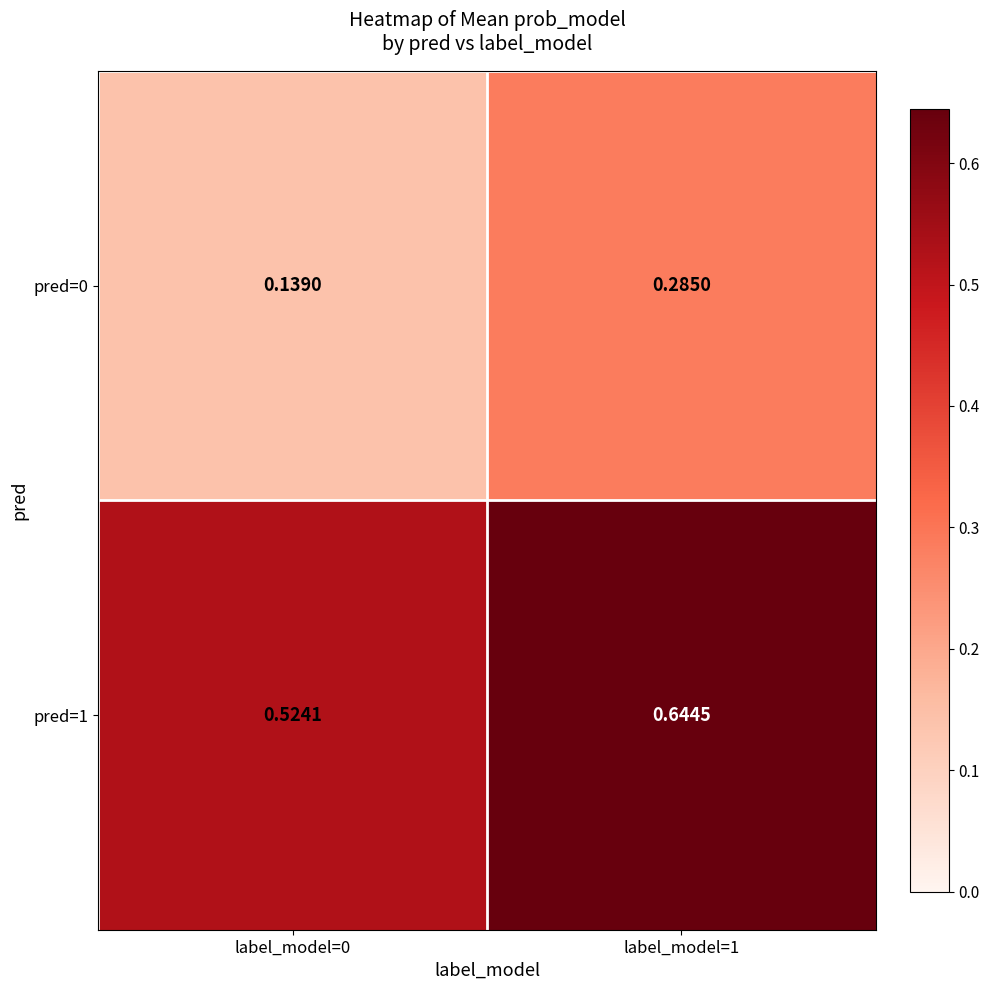

Which category has the highest value across all series?

label_model=1